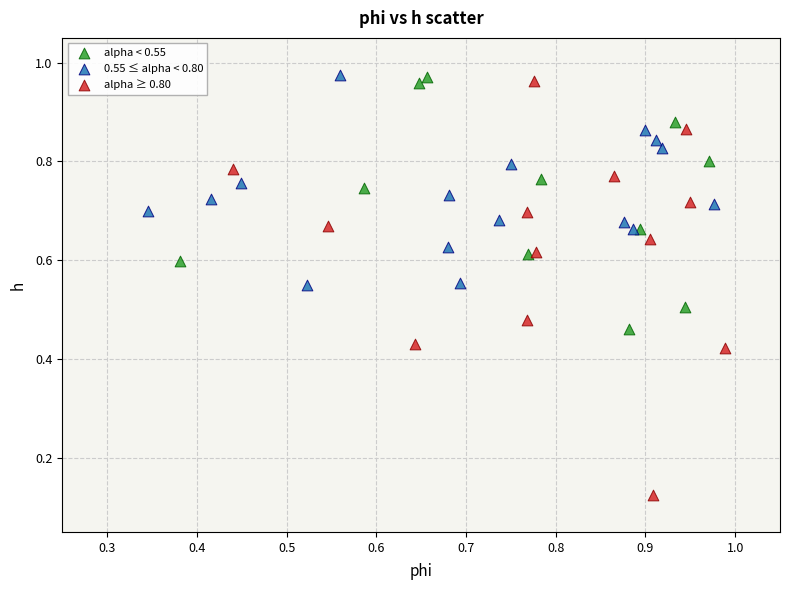

Which series has the widest spread of Y values?

alpha ≥ 0.80